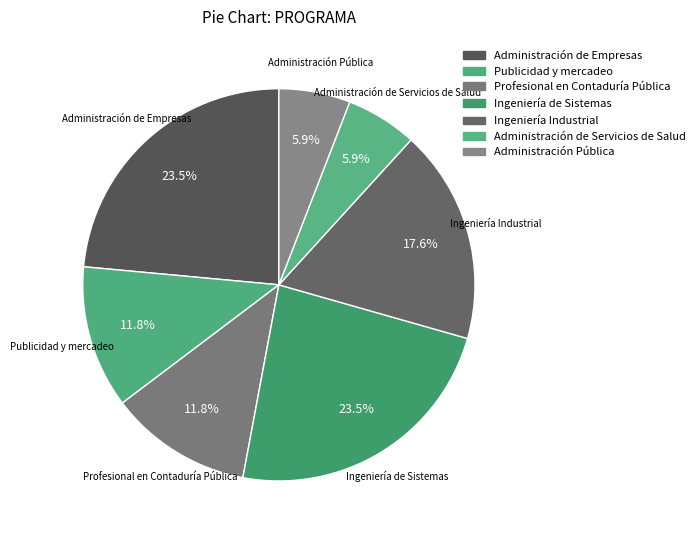

How many slices are in this pie chart?

7